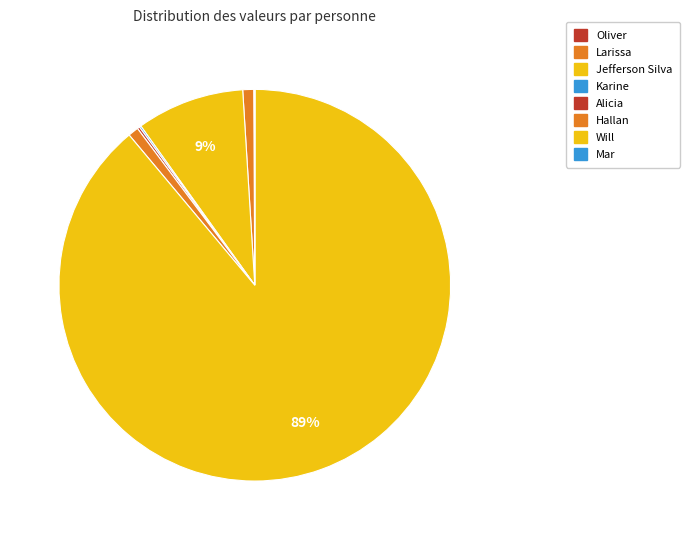

True or false: Karine accounts for 1% of the total.

False